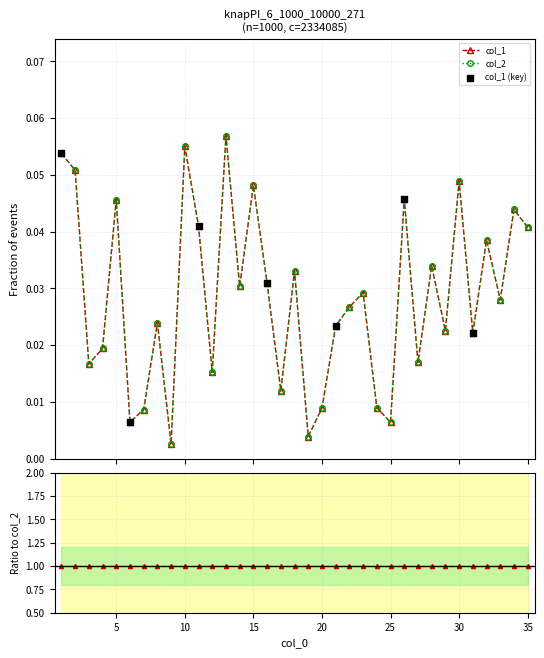

At which category is the sum across all series the highest?

13